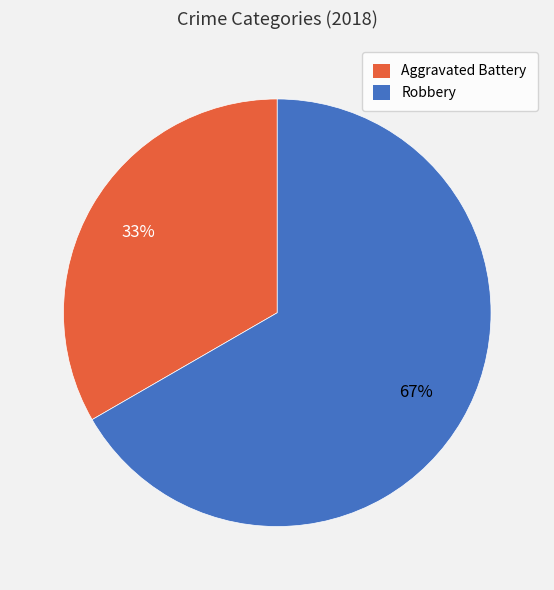

To the nearest percent, what percentage of the pie is Aggravated Battery?

33%